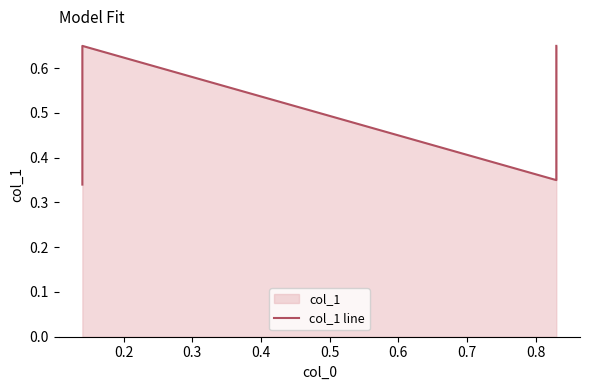

What is the sum of all values?

2.0